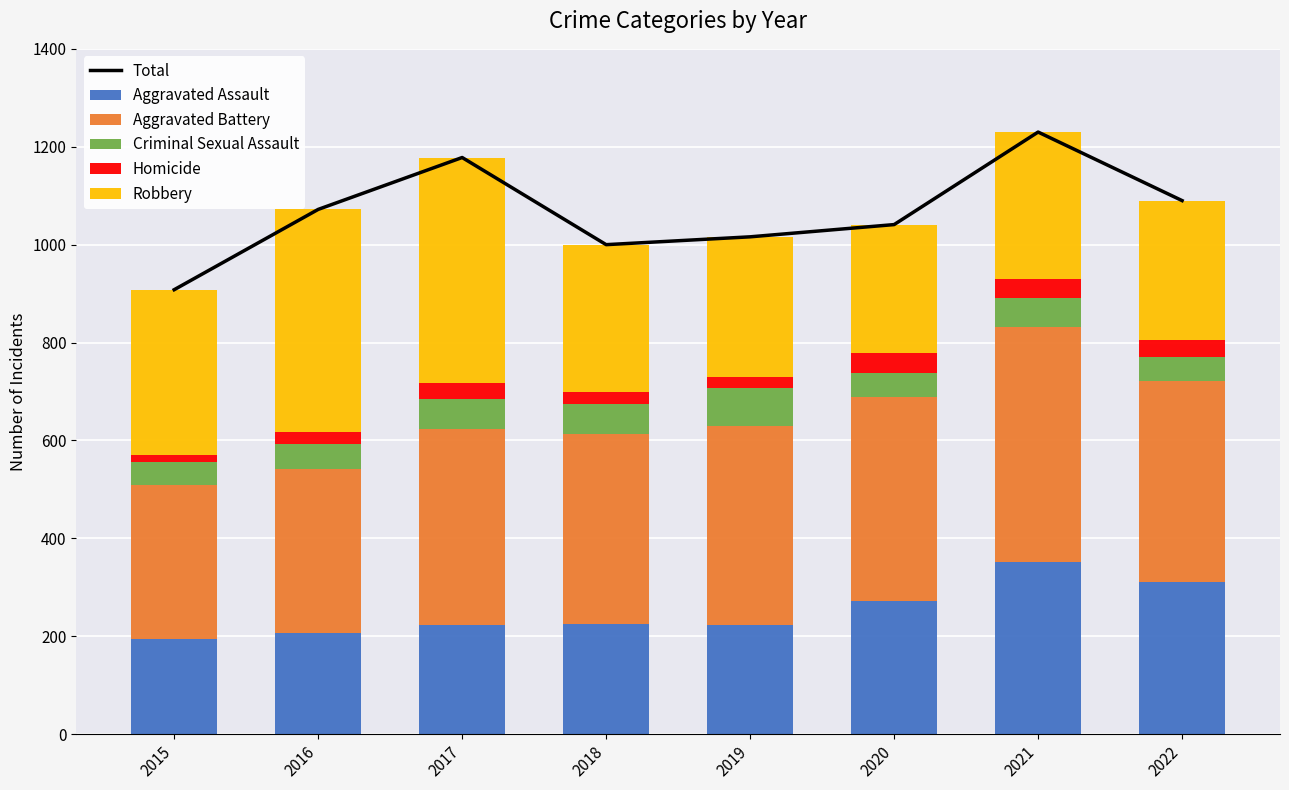

At which label is Criminal Sexual Assault closest to 61?

2017